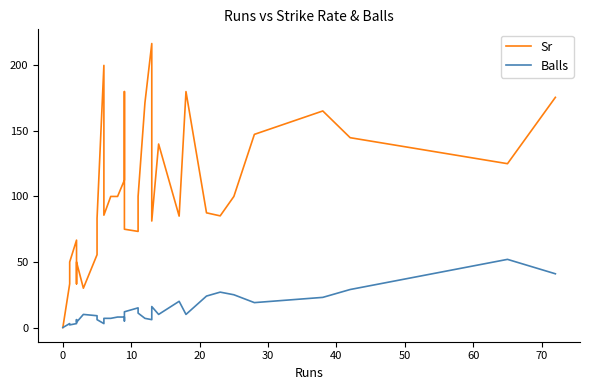

True or false: Balls and Sr intersect in this chart.

False